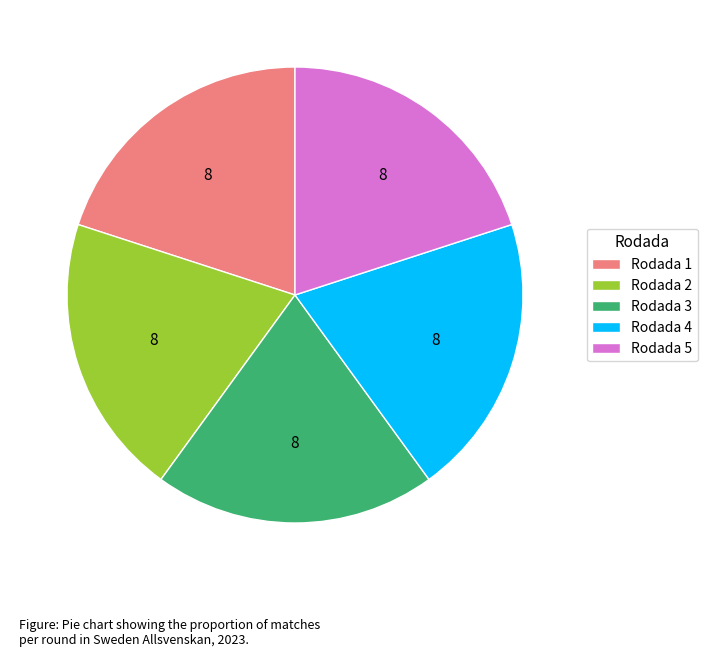

How many segments does this pie chart have?

5